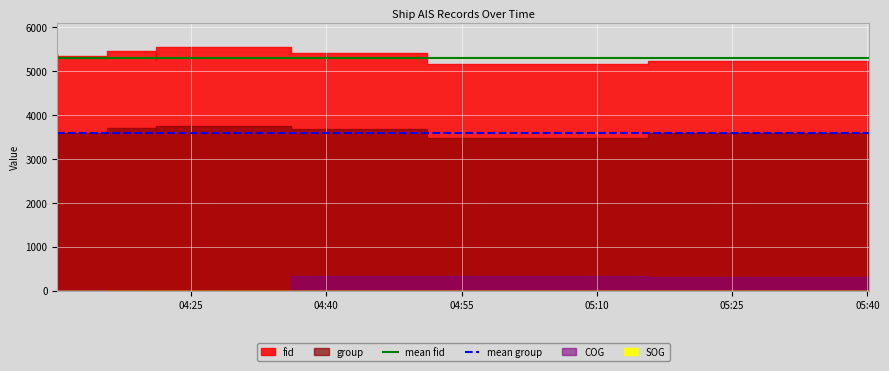

True or false: mean group has a value of 3599.8 at 04:55.

True